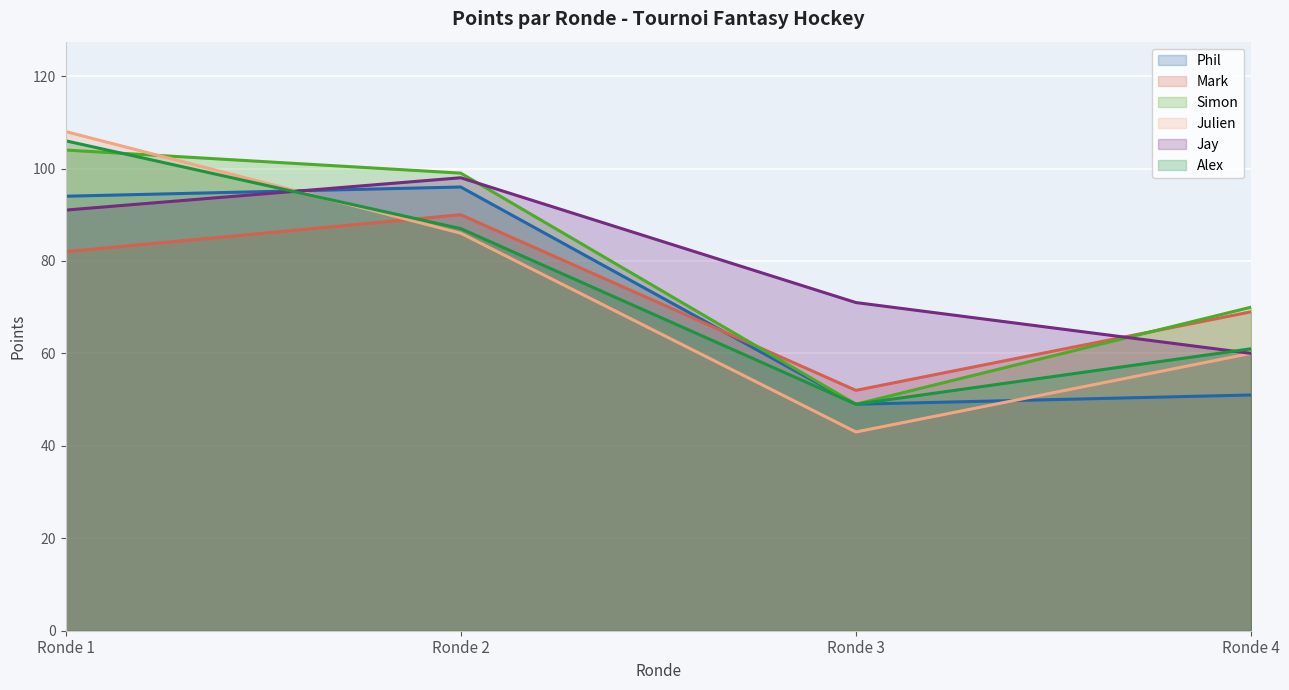

True or false: Julien has a value of 108 at Ronde 1.

True